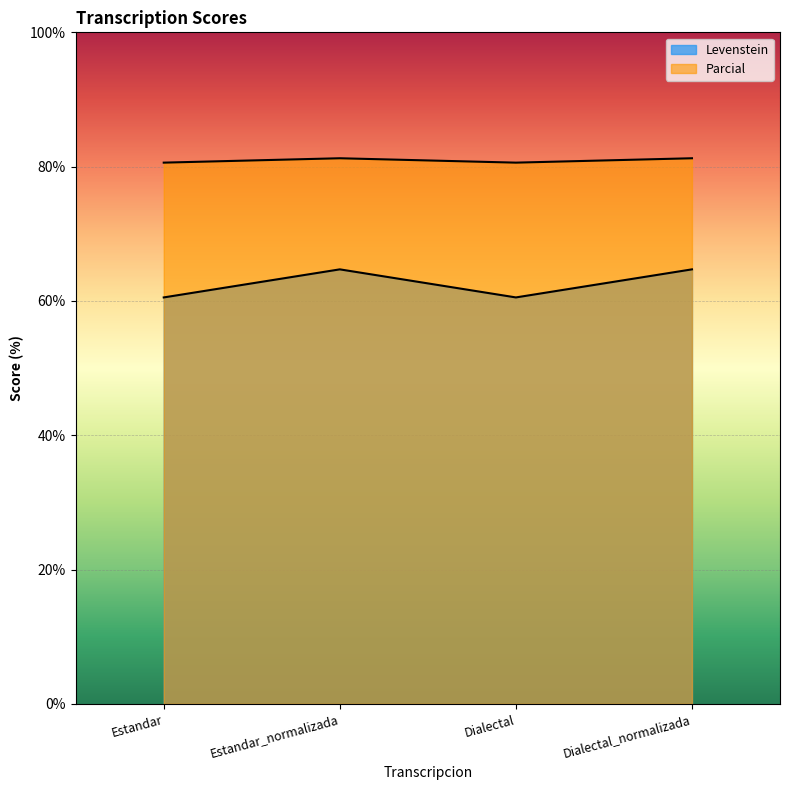

At which label is Levenstein closest to 62?

Estandar